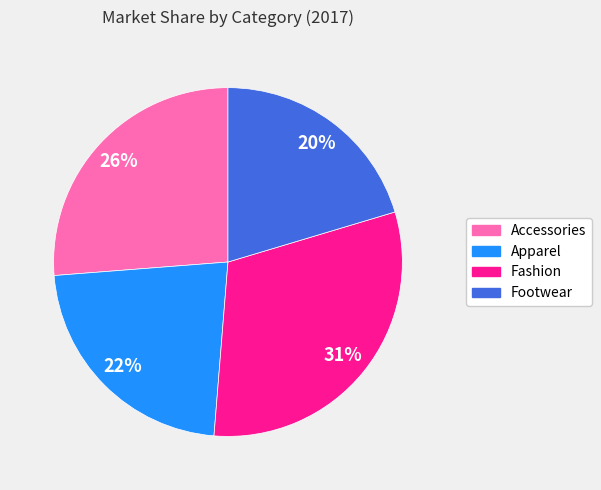

True or false: Accessories accounts for 26% of the total.

True